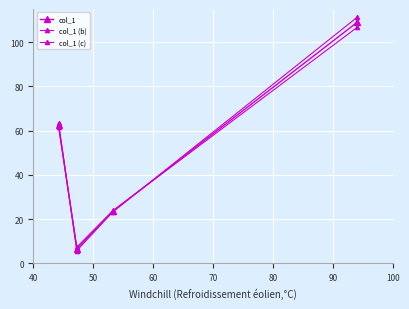

What is the lowest value of the col_1 (b) series?

7.3